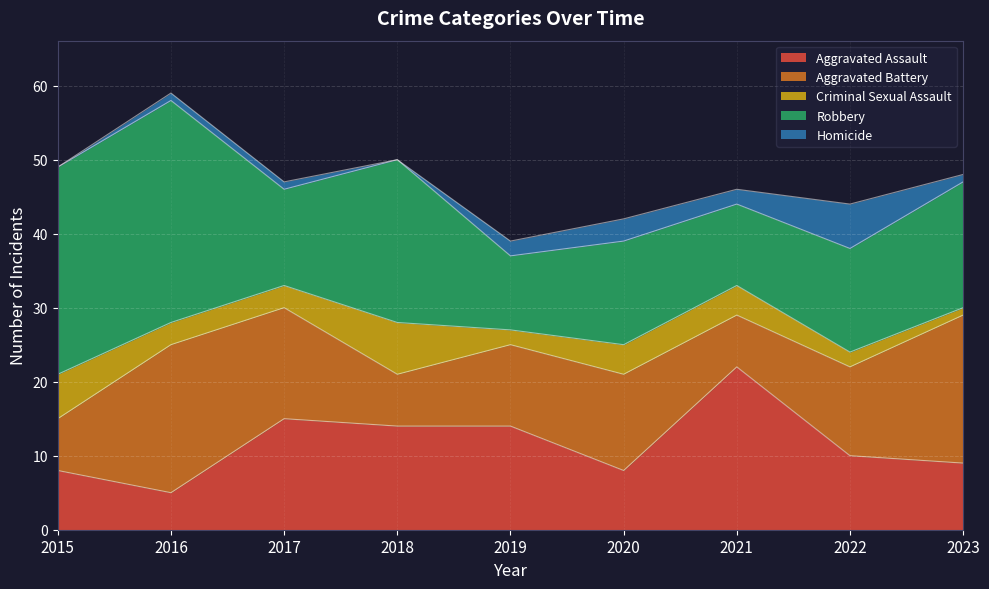

What are all the series names shown in the legend?

Aggravated Assault, Aggravated Battery, Criminal Sexual Assault, Robbery, Homicide